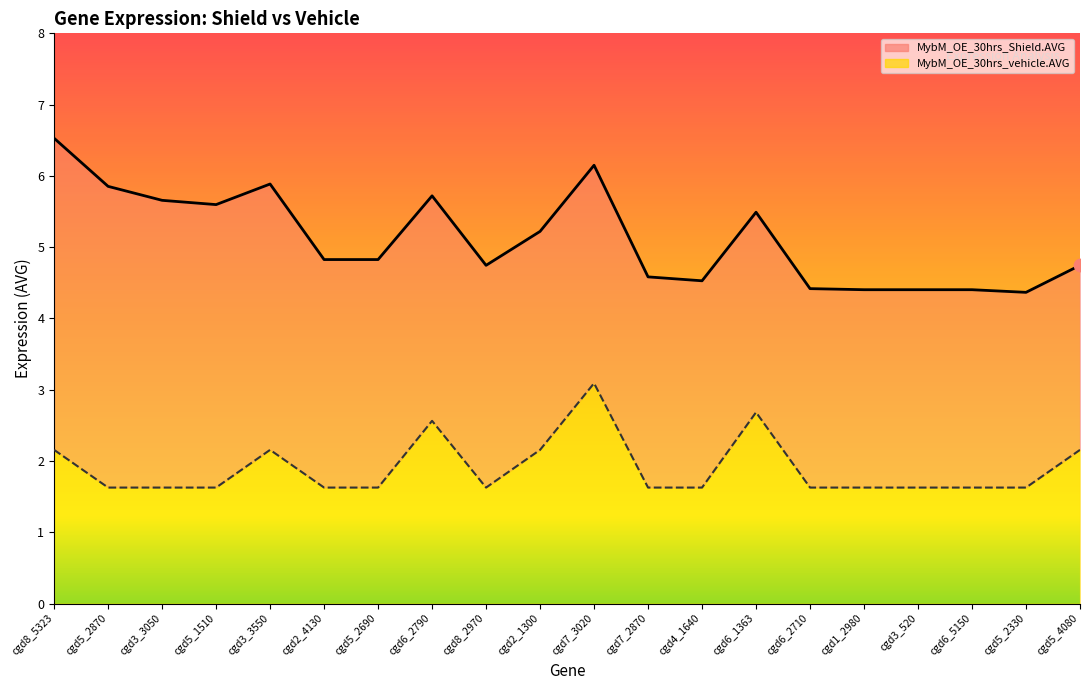

Which series has the widest spread of Y values?

MybM_OE_30hrs_Shield.AVG